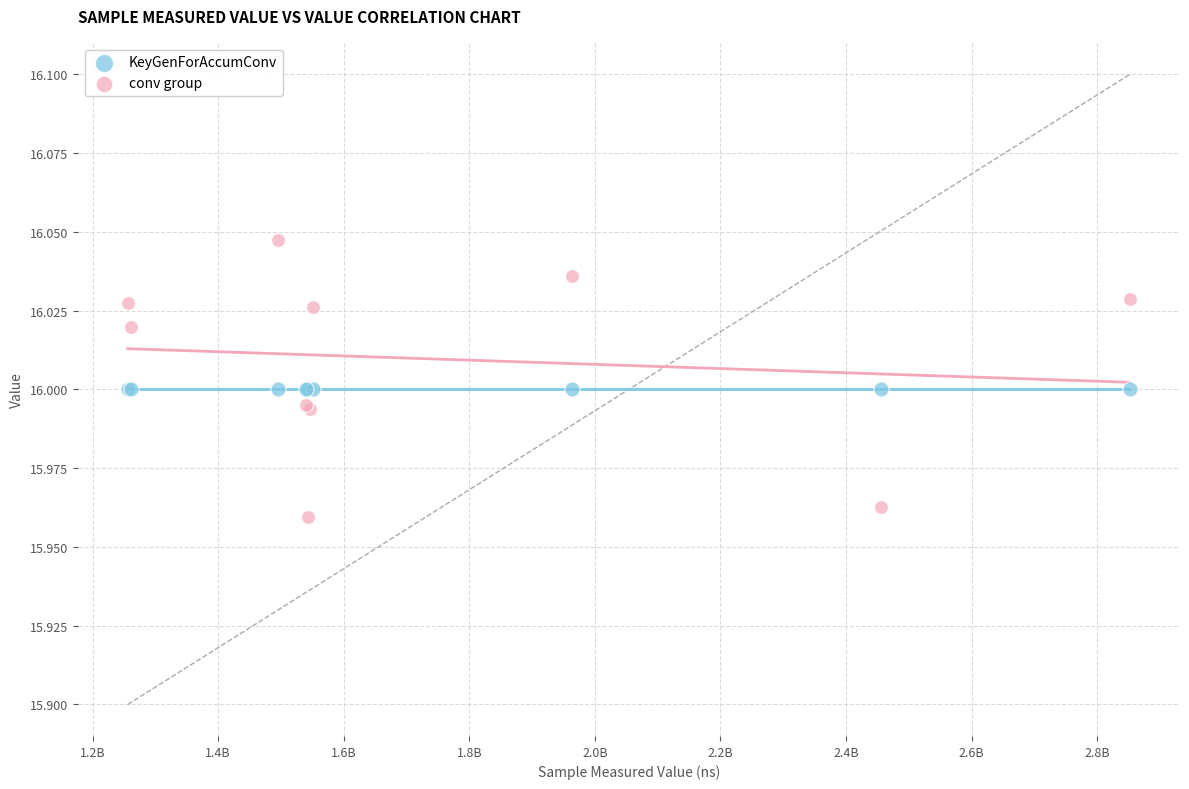

Which series reaches the minimum Y coordinate?

conv group